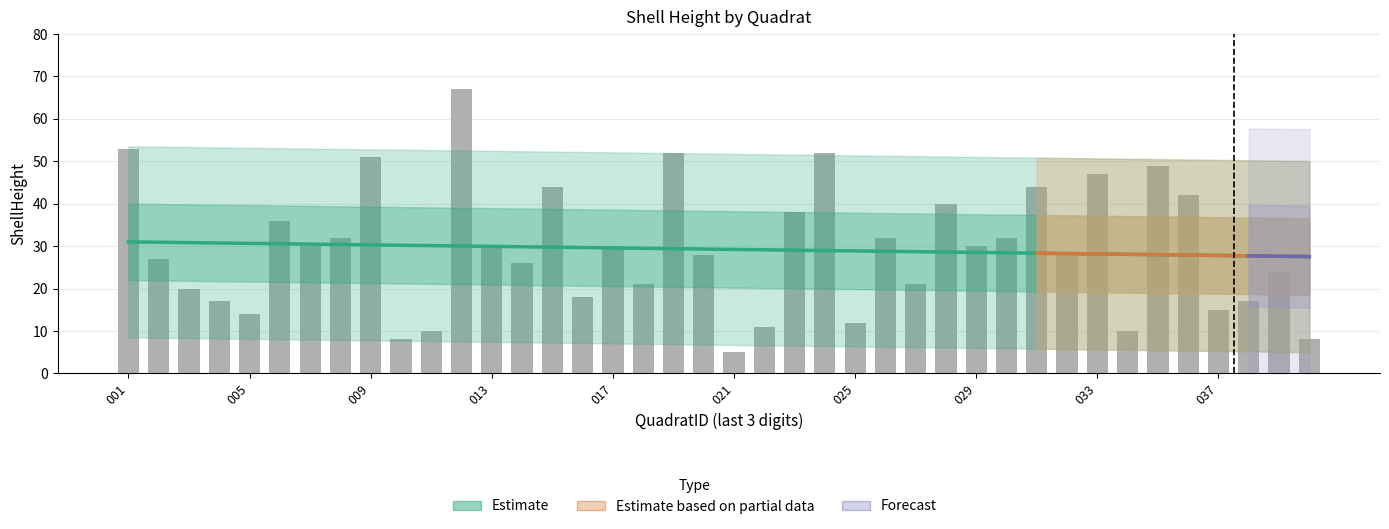

Which label corresponds to the smallest value in the chart?

021